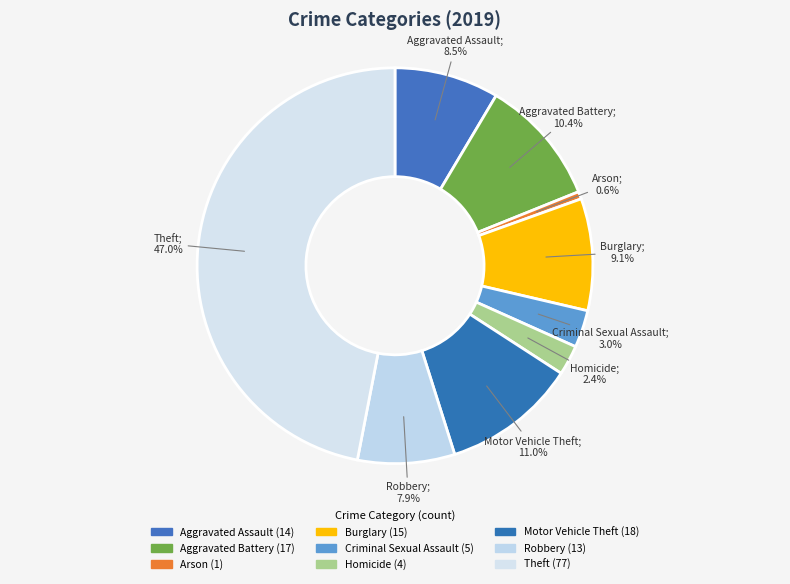

To the nearest percent, what percentage of the pie is Aggravated Battery?

10%